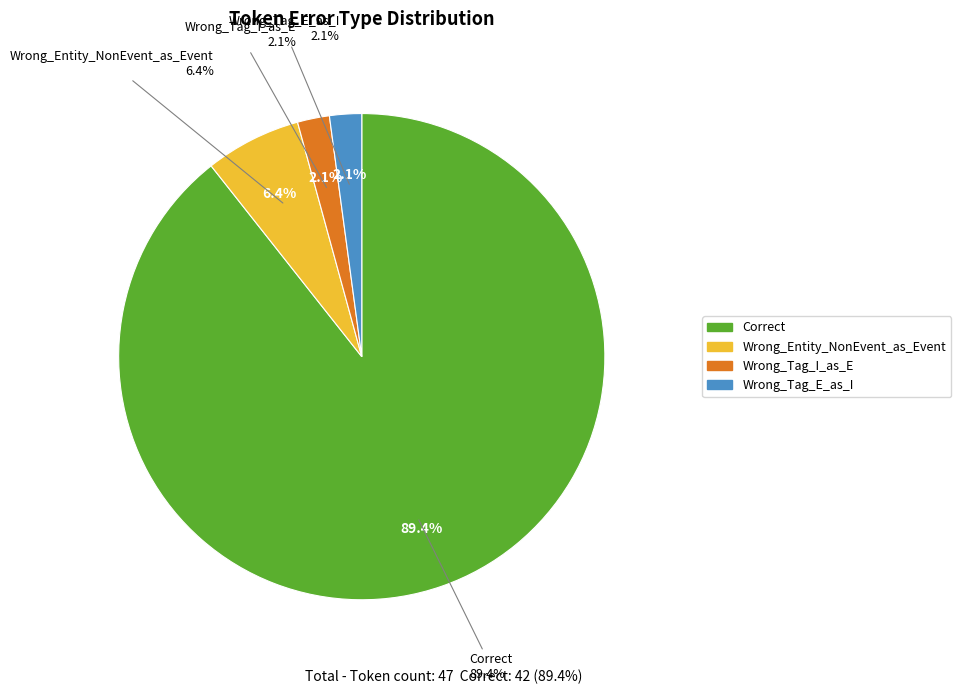

To the nearest percent, what is the average slice percentage?

25%